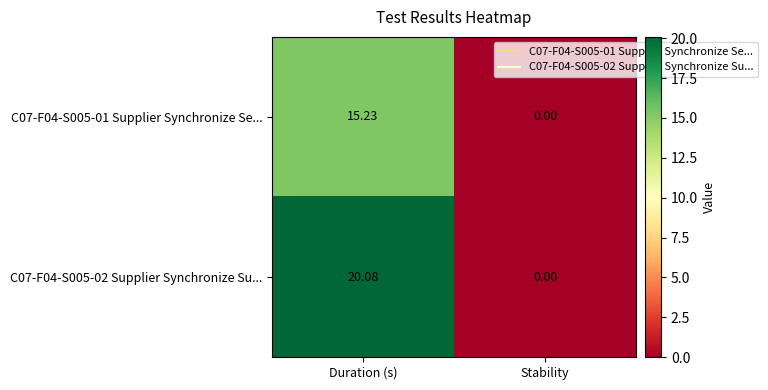

Between Duration (s) and Stability, which series saw the biggest shift?

C07-F04-S005-02 Supplier Synchronize Su...